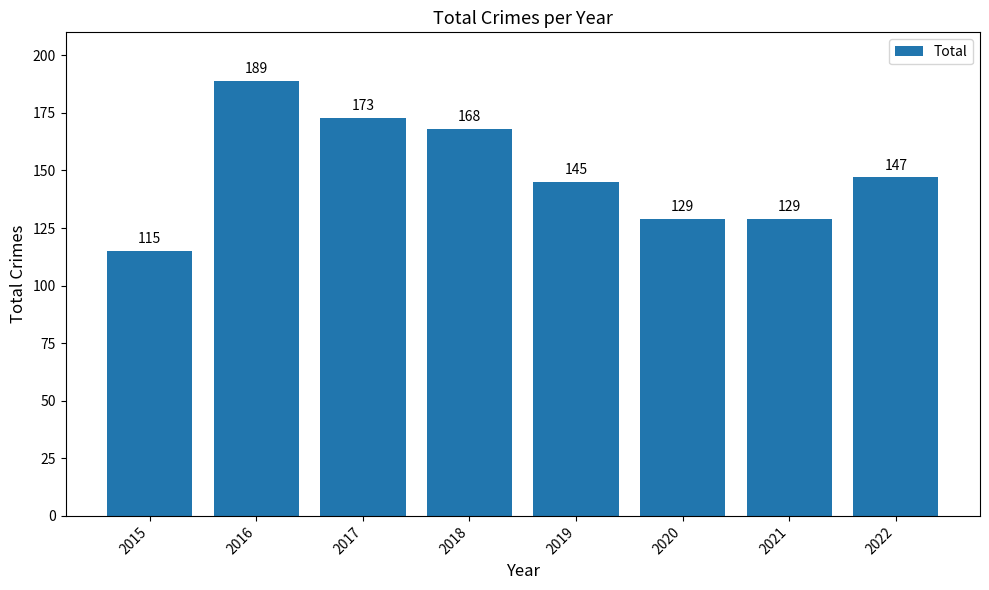

What is the difference between the maximum and minimum values?

74